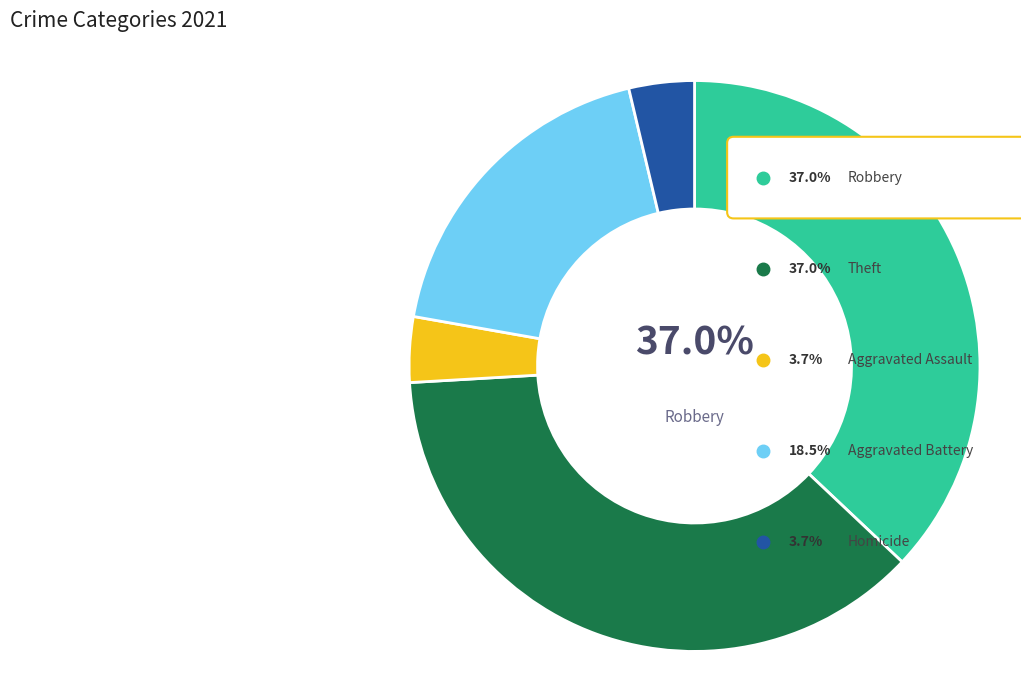

What is the change in value from Aggravated Battery to Homicide?

-4